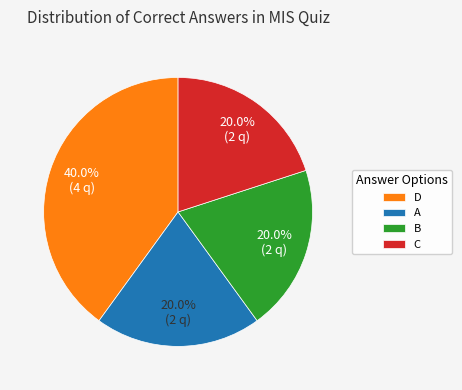

Count the number of slices in the pie.

4